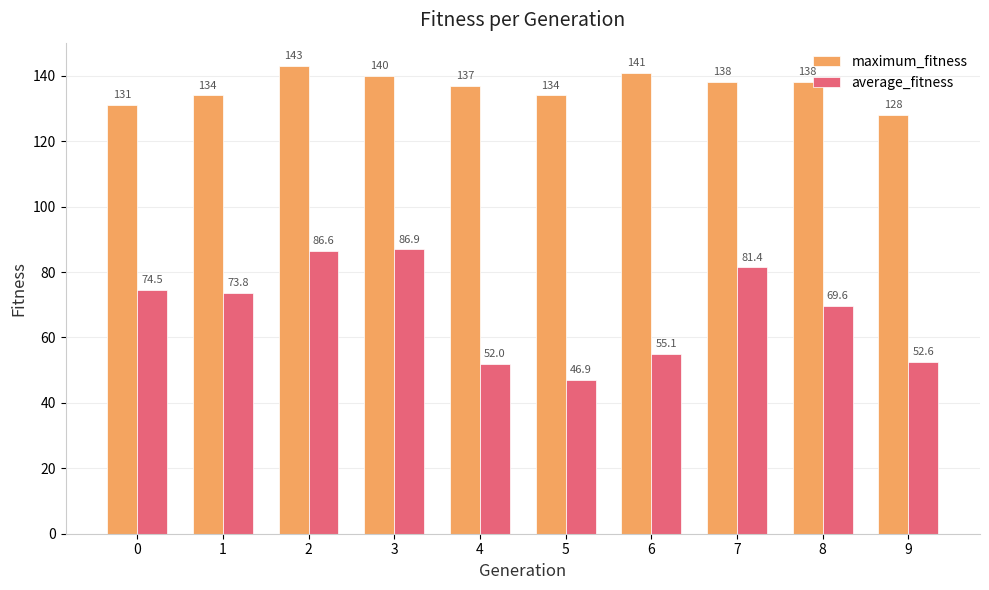

Which series changed the most between 0 and 9?

average_fitness